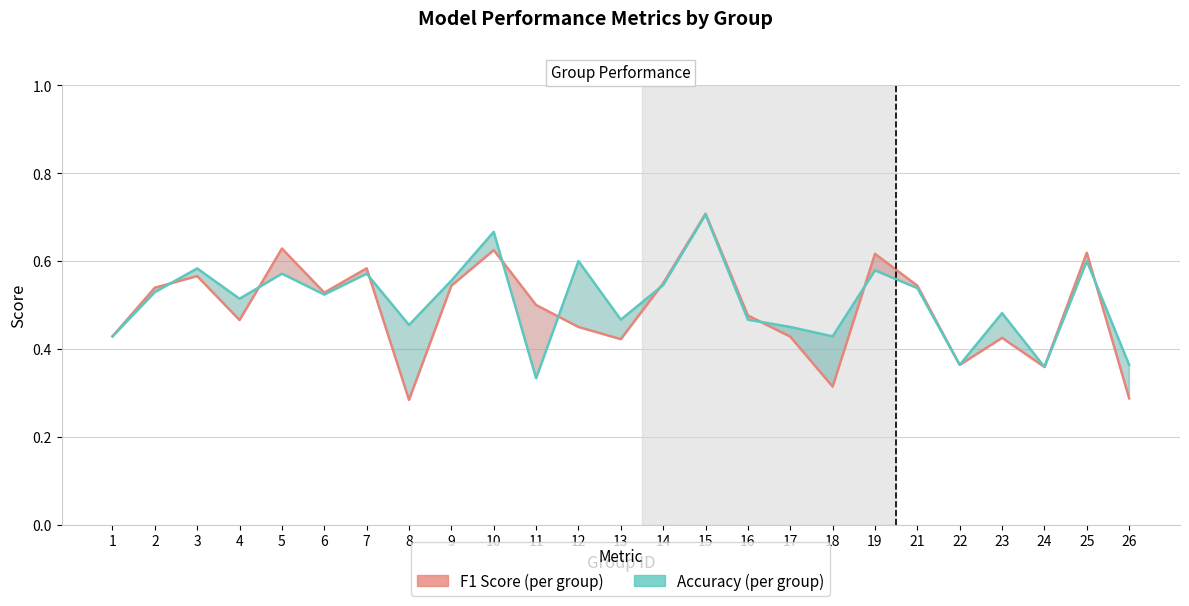

Rank the series by their maximum value, from lowest to highest.

Accuracy (per group), F1 Score (per group)